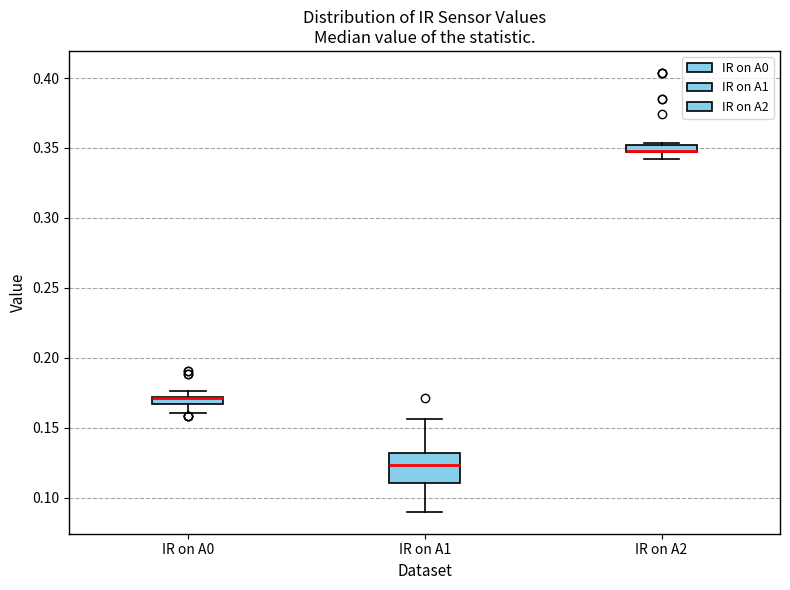

Where is the lower edge of the box for IR on A2 on the y-axis? The values are not printed on the chart, so give them approximately, as read against the axis.

0.345